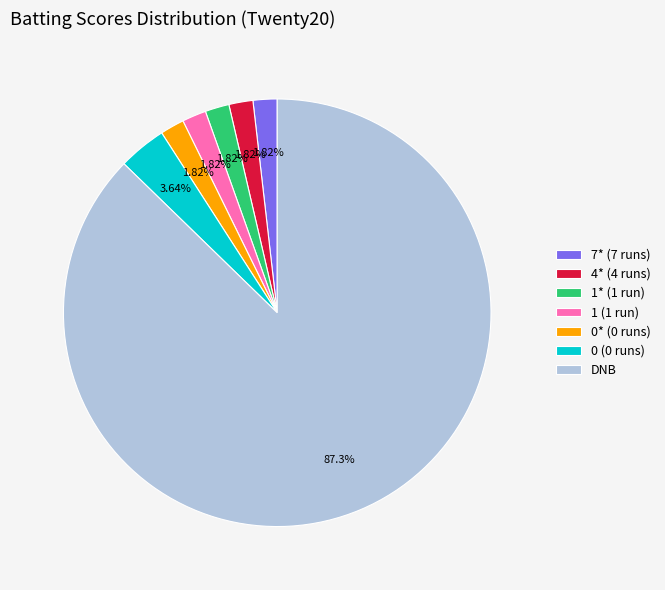

Which slice is the largest?

DNB